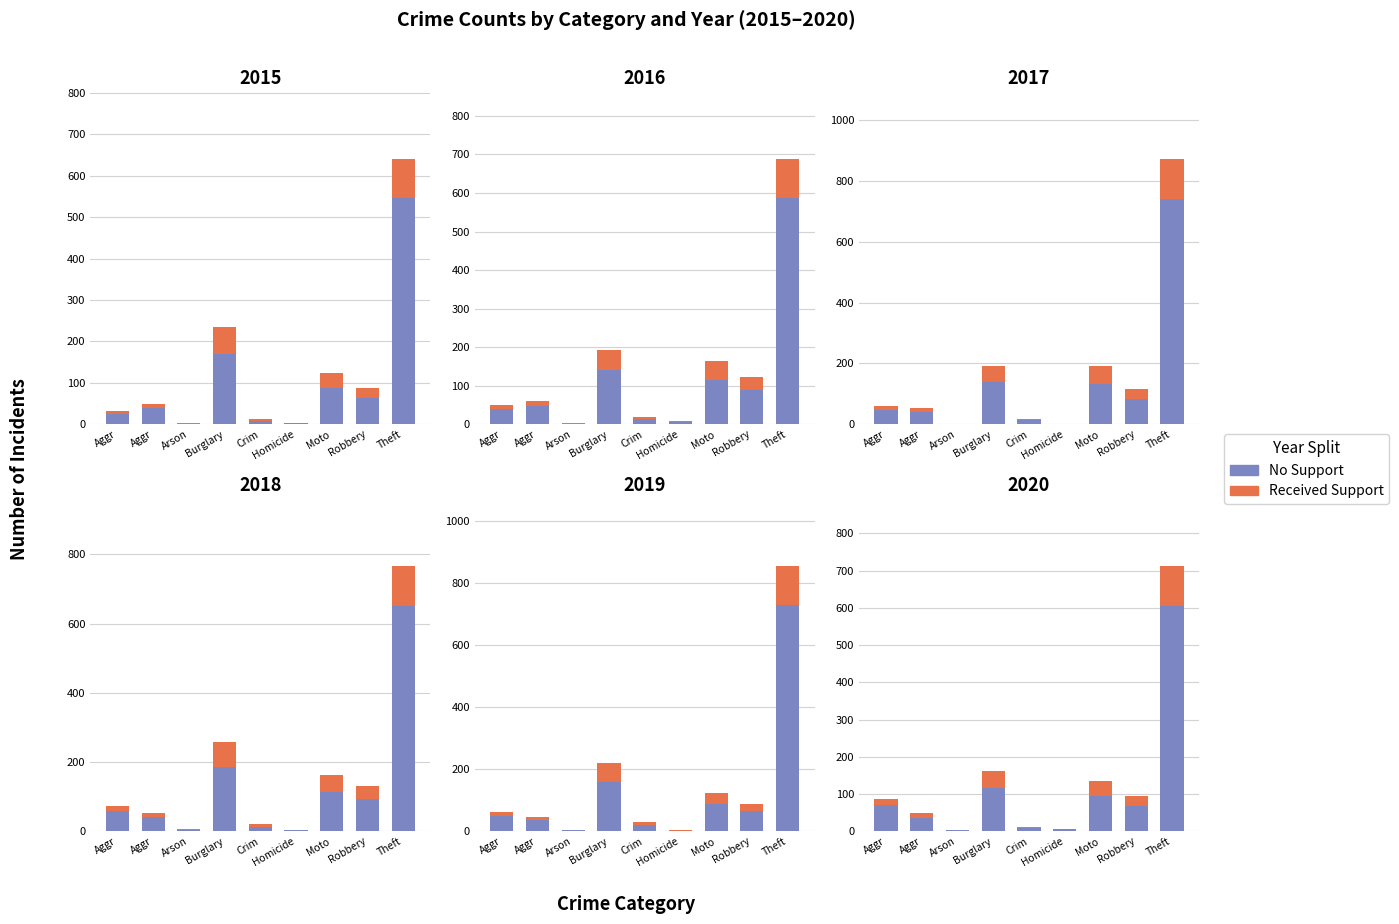

What are all the series names shown in the legend?

No Support, Received Support